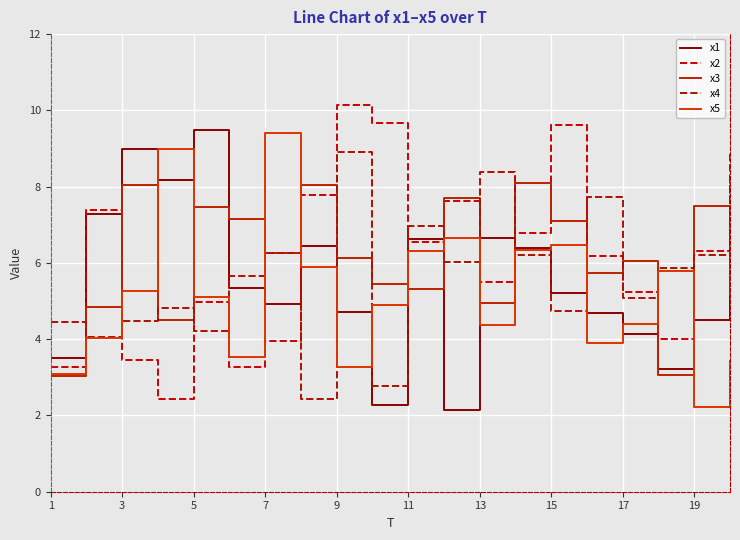

How many lines are shown in the chart?

5